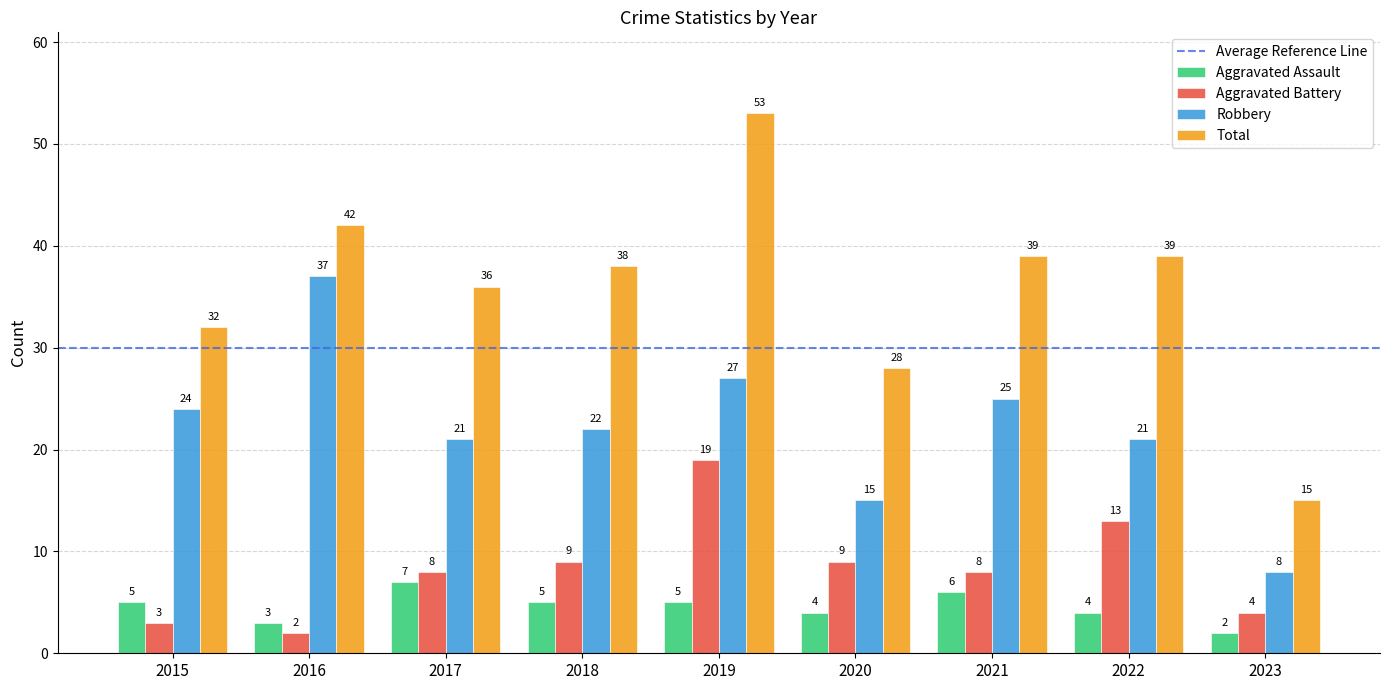

At which label does Total reach its peak?

2019